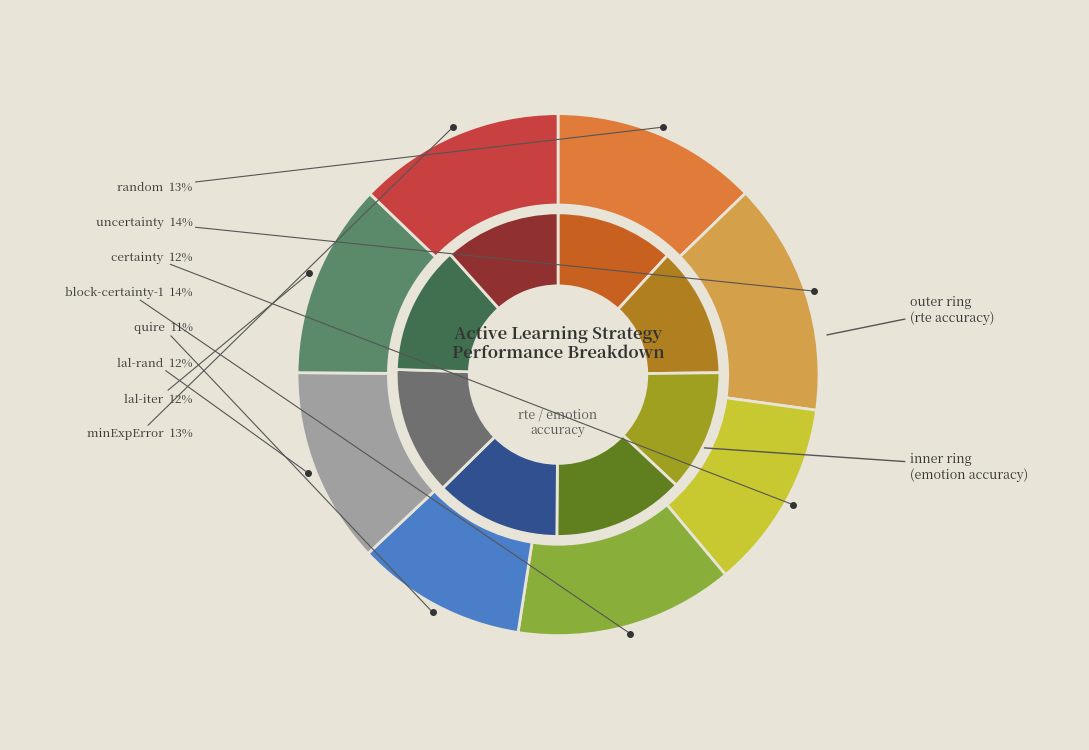

How many segments does this pie chart have?

8